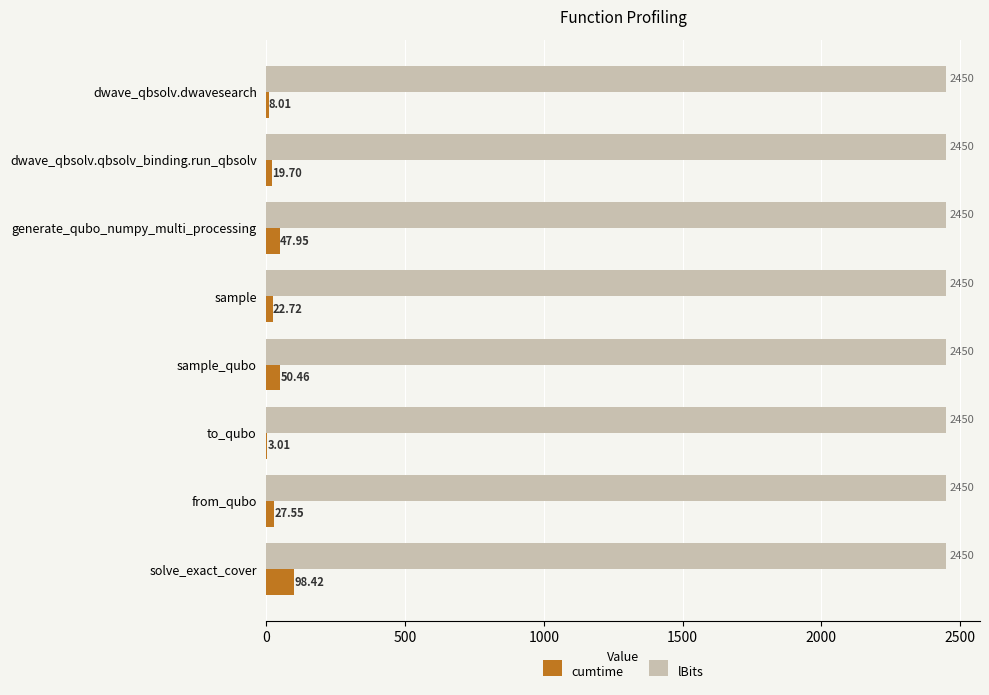

Is the value of lBits at to_qubo greater than the value of cumtime at dwave_qbsolv.dwavesearch?

Yes